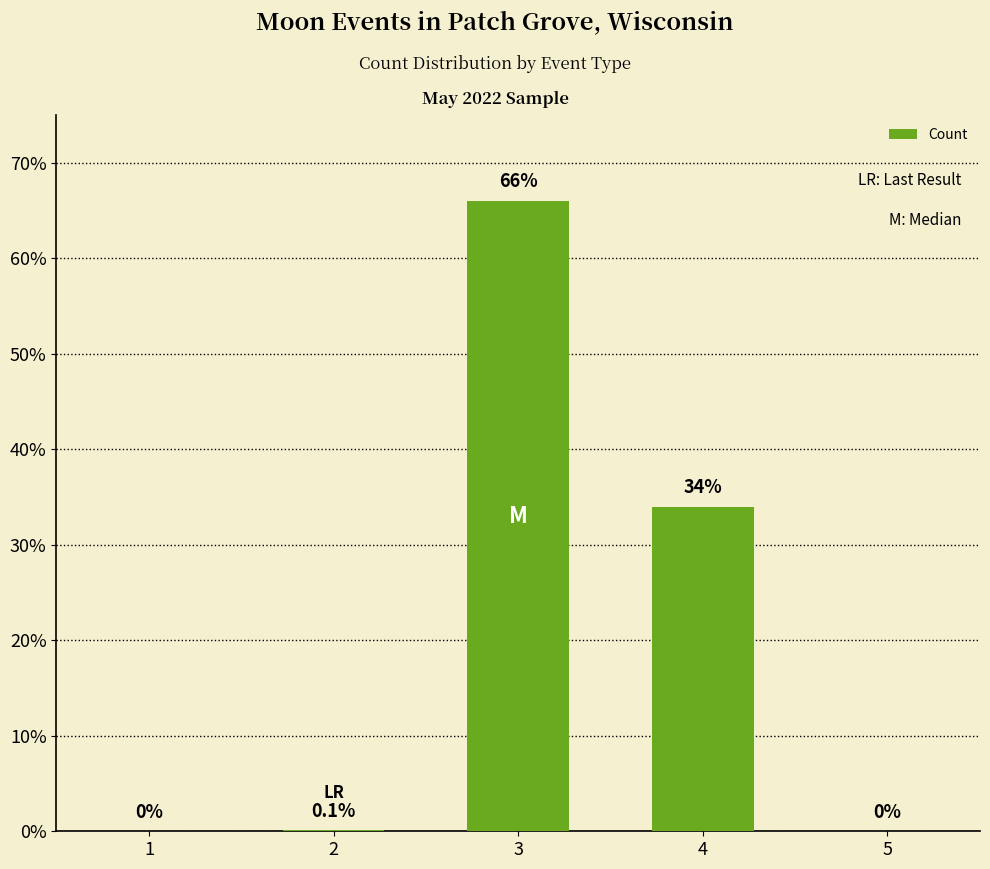

What is the difference between the values at 1 and 2?

0.1